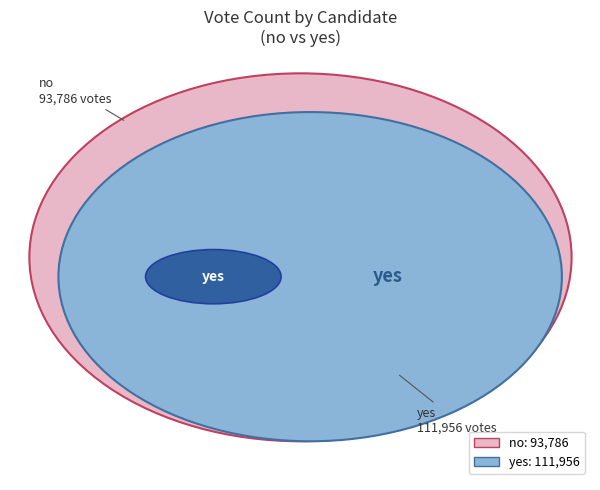

How many segments does this pie chart have?

2